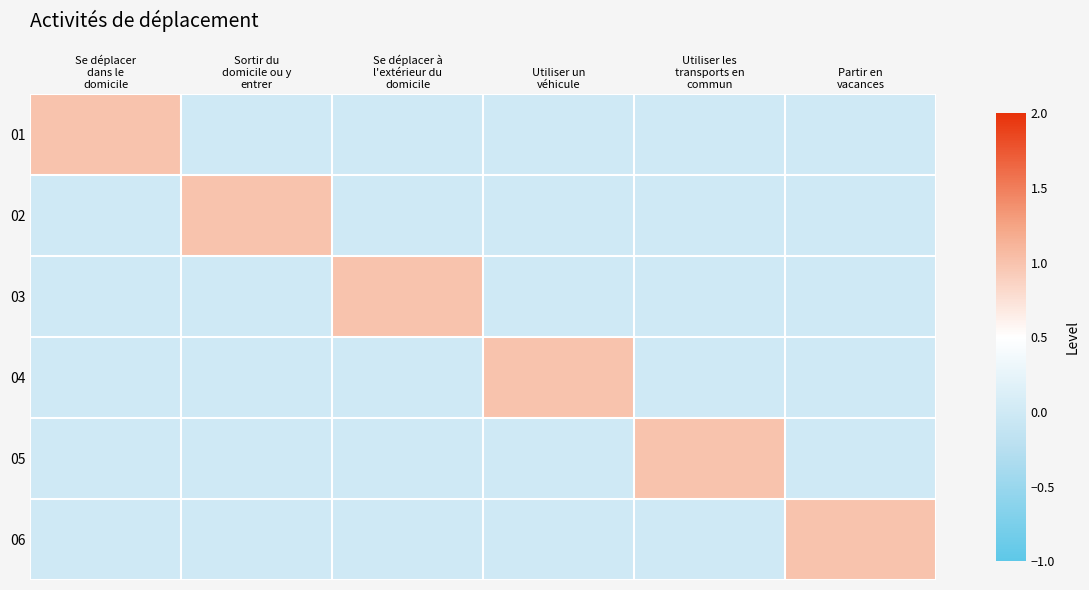

Reading left to right, extract all data points from this chart.

01: Se déplacer
dans le
domicile=1	Sortir du
domicile ou y
entrer=0	Se déplacer à
l'extérieur du
domicile=0	Utiliser un
véhicule=0	Utiliser les
transports en
commun=0	Partir en
vacances=0
02: Se déplacer
dans le
domicile=0	Sortir du
domicile ou y
entrer=1	Se déplacer à
l'extérieur du
domicile=0	Utiliser un
véhicule=0	Utiliser les
transports en
commun=0	Partir en
vacances=0
03: Se déplacer
dans le
domicile=0	Sortir du
domicile ou y
entrer=0	Se déplacer à
l'extérieur du
domicile=1	Utiliser un
véhicule=0	Utiliser les
transports en
commun=0	Partir en
vacances=0
04: Se déplacer
dans le
domicile=0	Sortir du
domicile ou y
entrer=0	Se déplacer à
l'extérieur du
domicile=0	Utiliser un
véhicule=1	Utiliser les
transports en
commun=0	Partir en
vacances=0
05: Se déplacer
dans le
domicile=0	Sortir du
domicile ou y
entrer=0	Se déplacer à
l'extérieur du
domicile=0	Utiliser un
véhicule=0	Utiliser les
transports en
commun=1	Partir en
vacances=0
06: Se déplacer
dans le
domicile=0	Sortir du
domicile ou y
entrer=0	Se déplacer à
l'extérieur du
domicile=0	Utiliser un
véhicule=0	Utiliser les
transports en
commun=0	Partir en
vacances=1